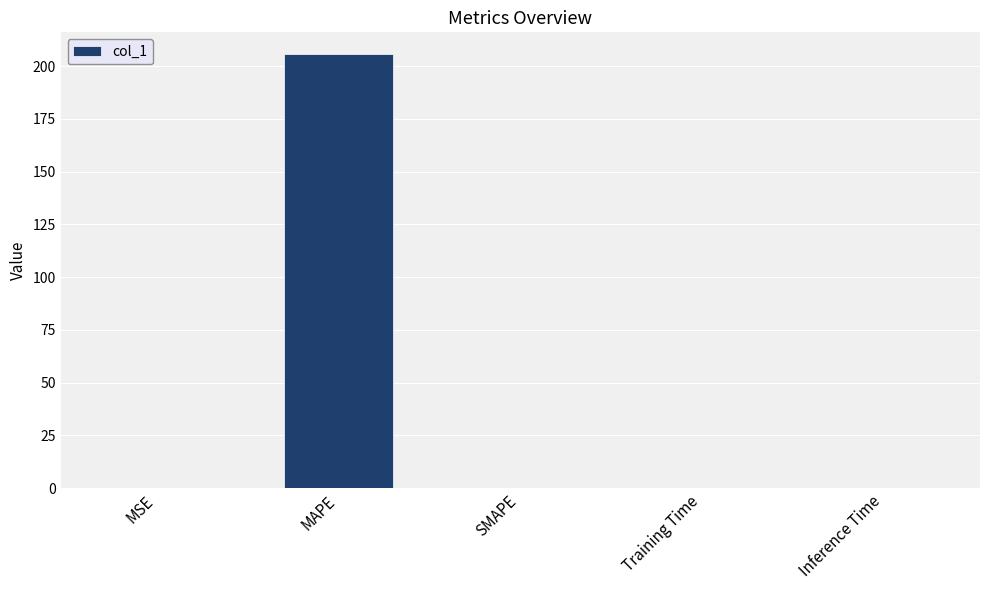

At which category does the chart reach its peak across all series?

MAPE